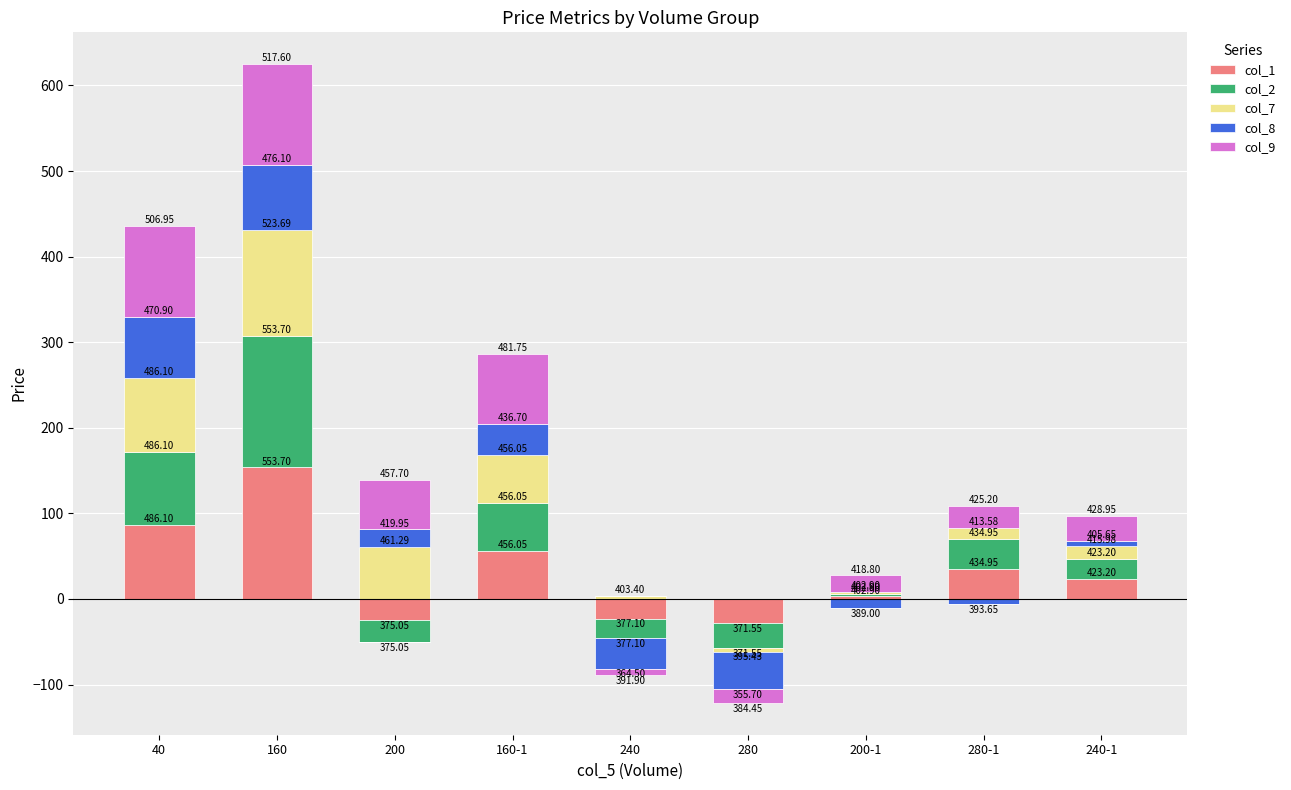

Between 160-1 and 240-1, which series saw the biggest shift?

col_9